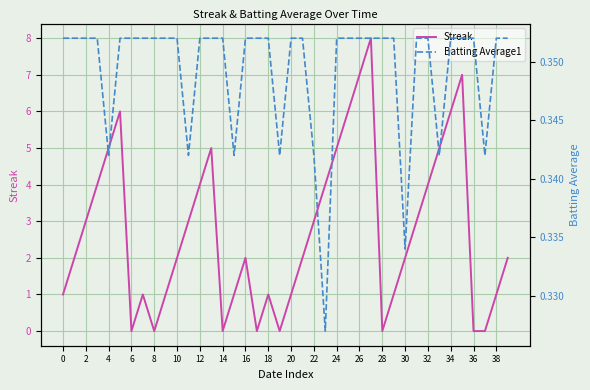

What is the difference between the maximum and minimum values in the Streak series?

8